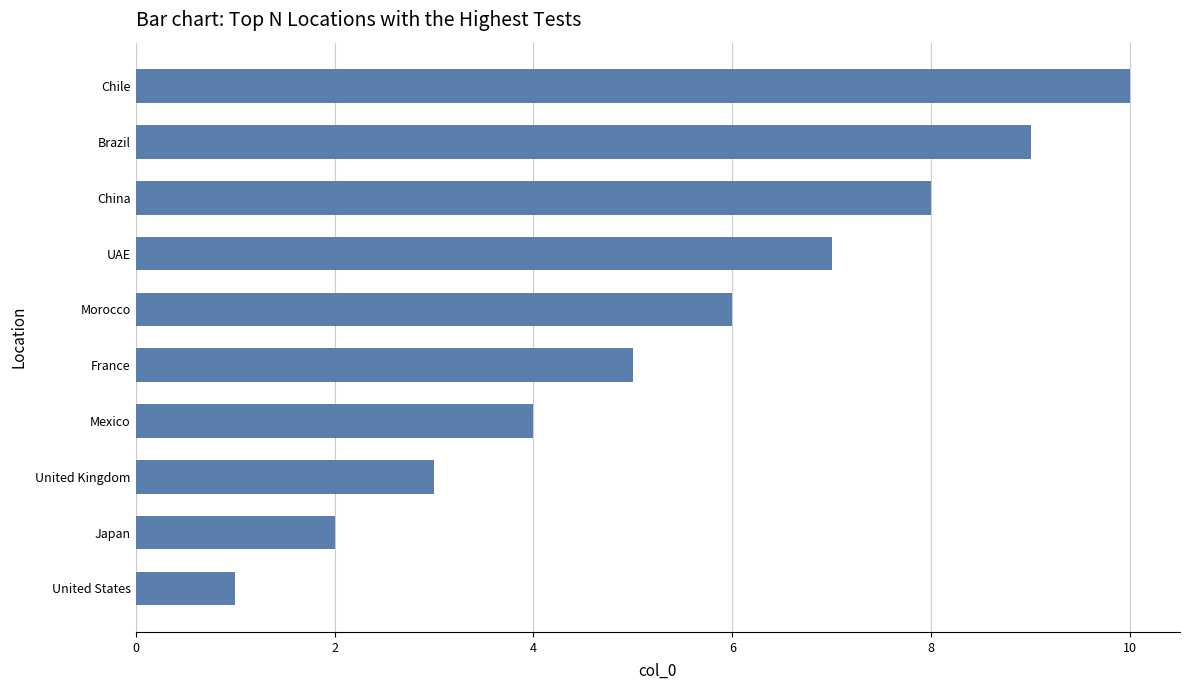

Which category has the highest value across all series?

Chile